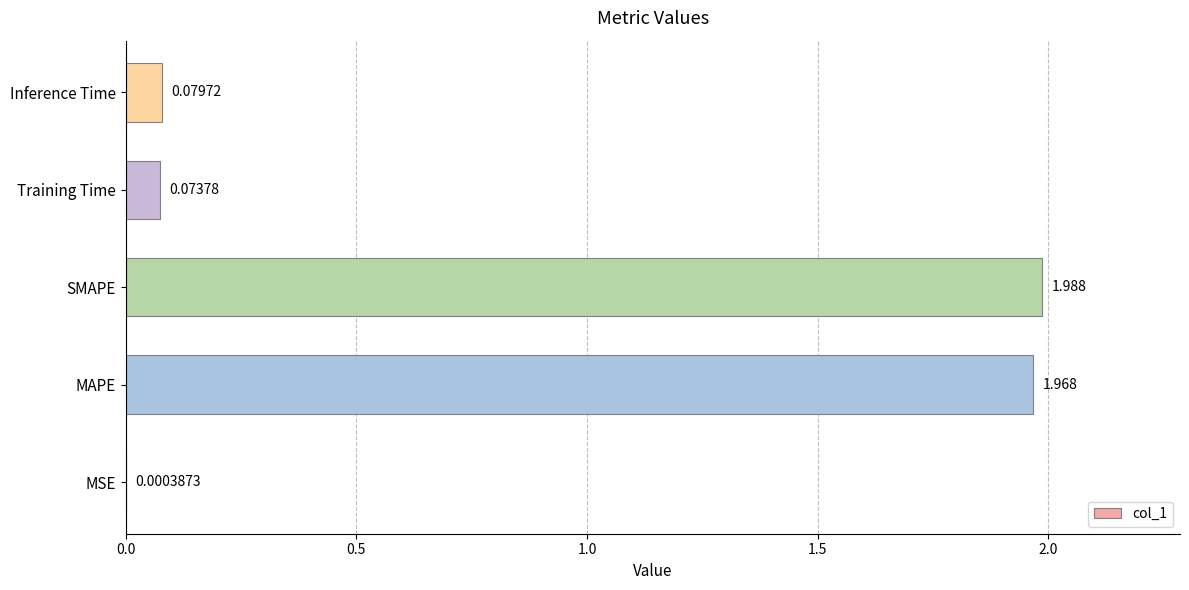

Which category has the highest value across all series?

SMAPE